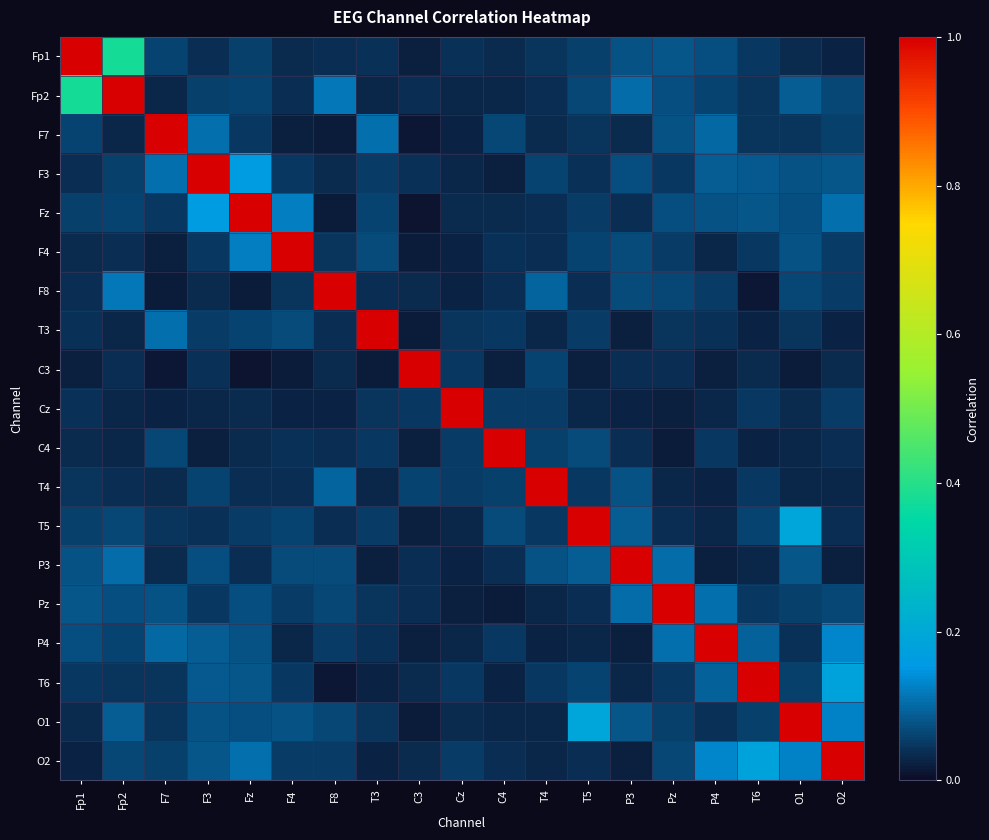

How many series are shown in this chart?

19